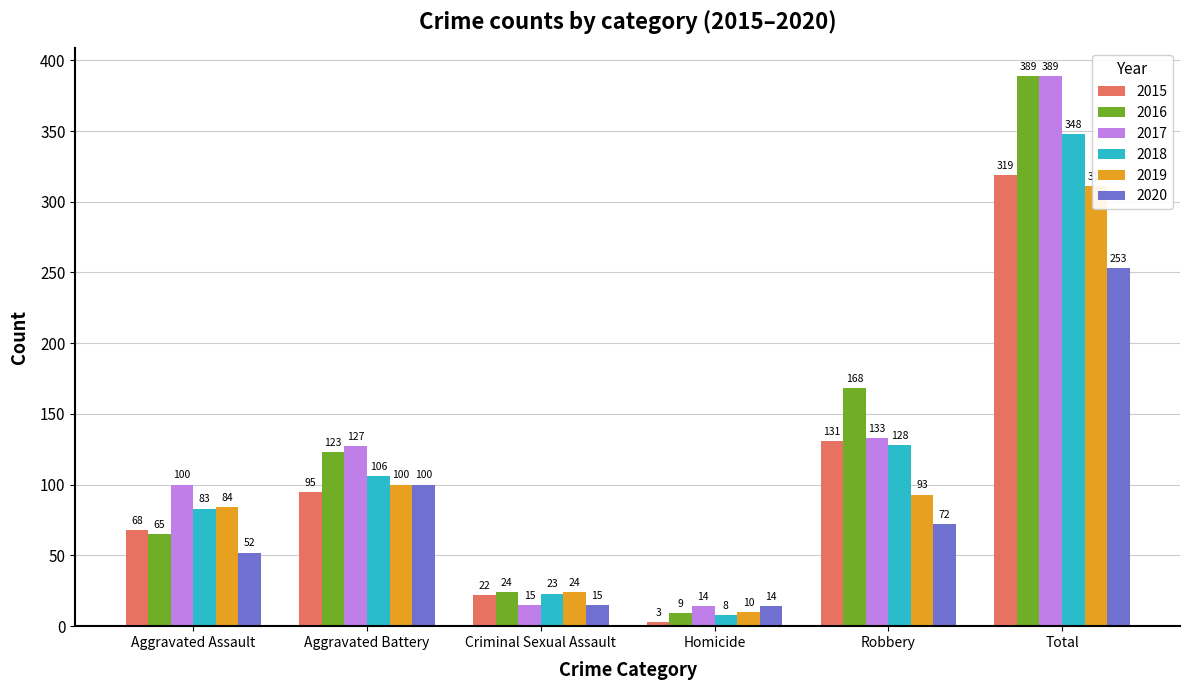

Are the bars horizontal?

No